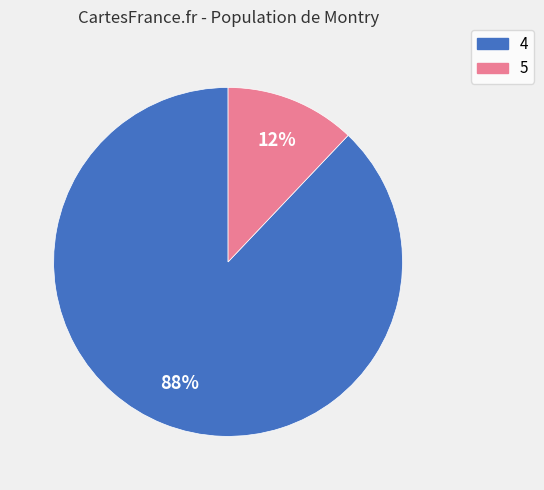

To the nearest percent, what is the difference between the 4 and 5 slice percentages?

76%